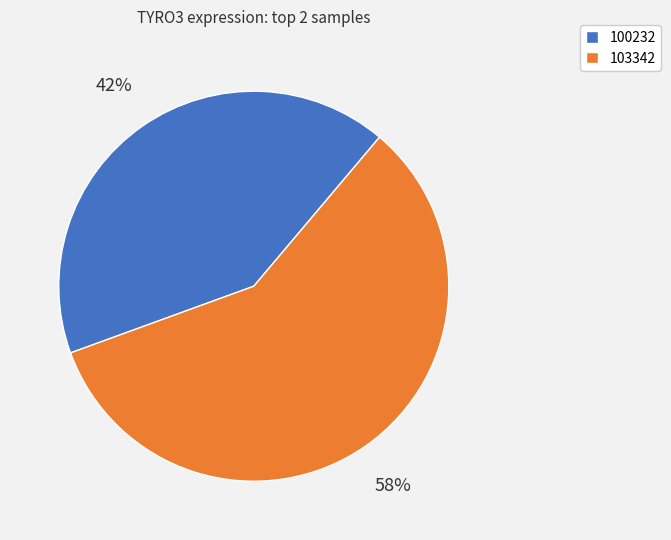

The 100232 slice represents 54% of the pie. True or false?

False